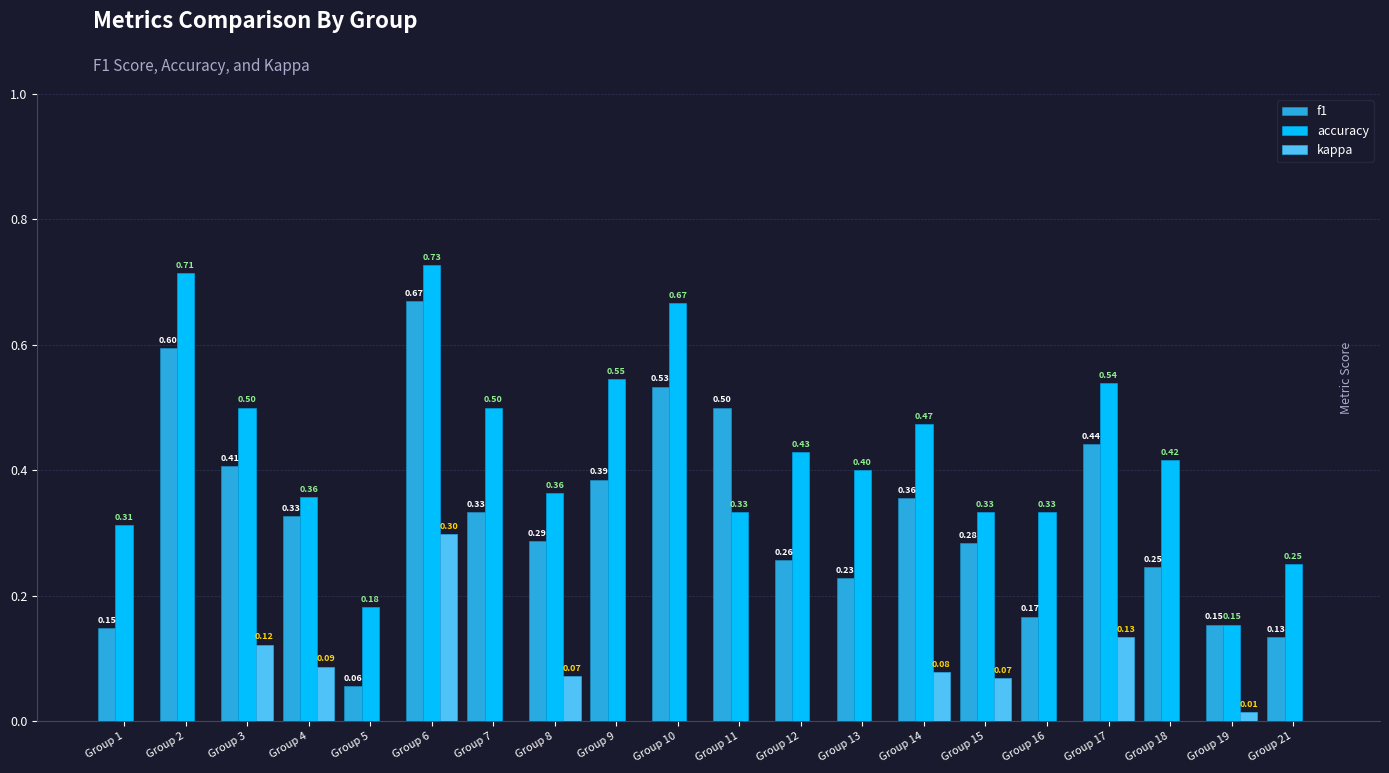

Which series has the largest total across all categories?

accuracy